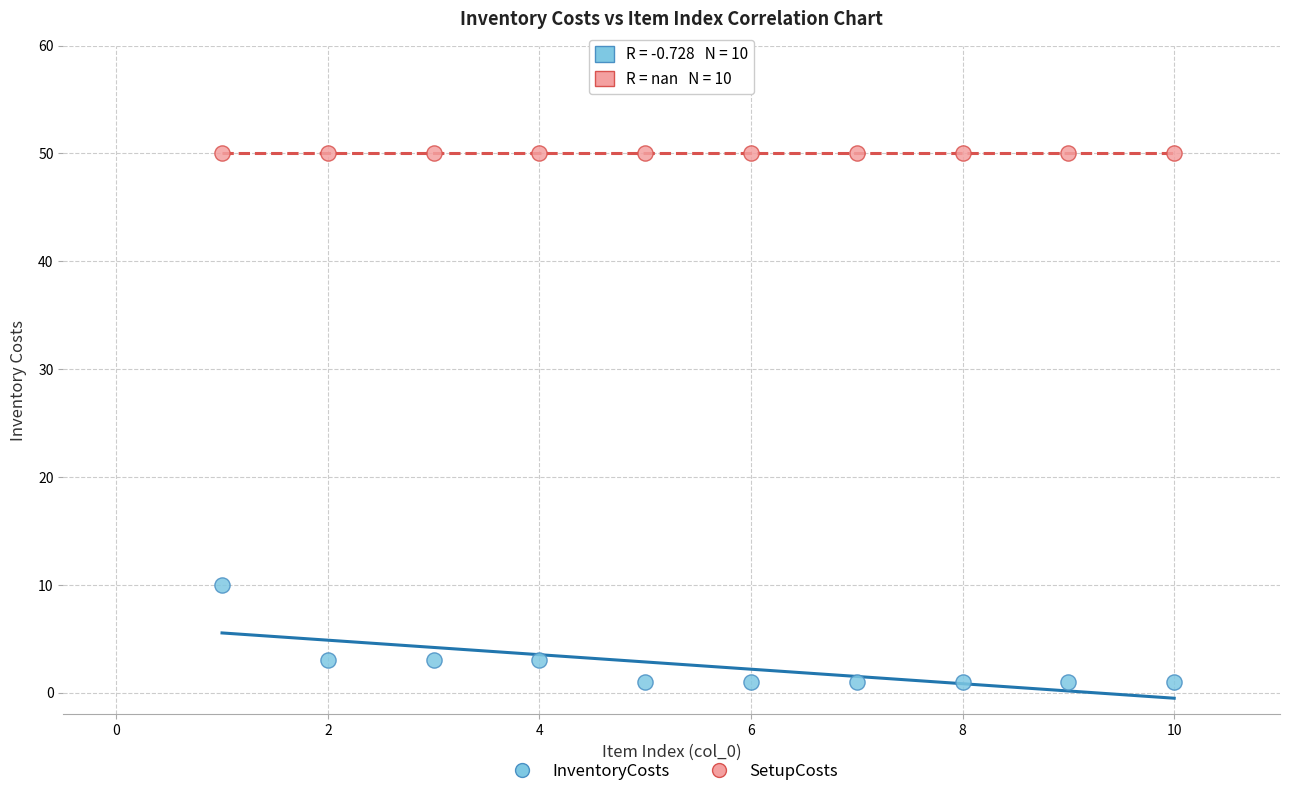

Across all series, what Y value is closest to 25?

10